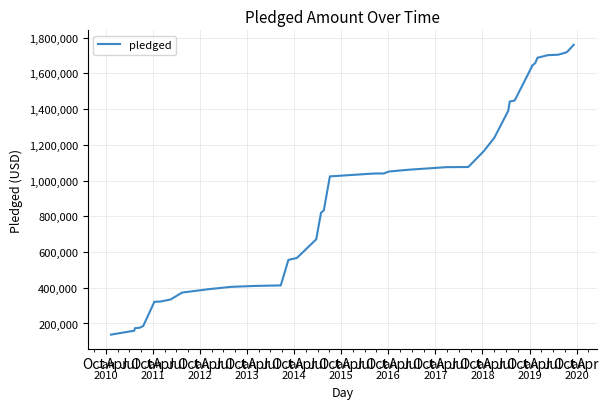

How many lines are shown in the chart?

1